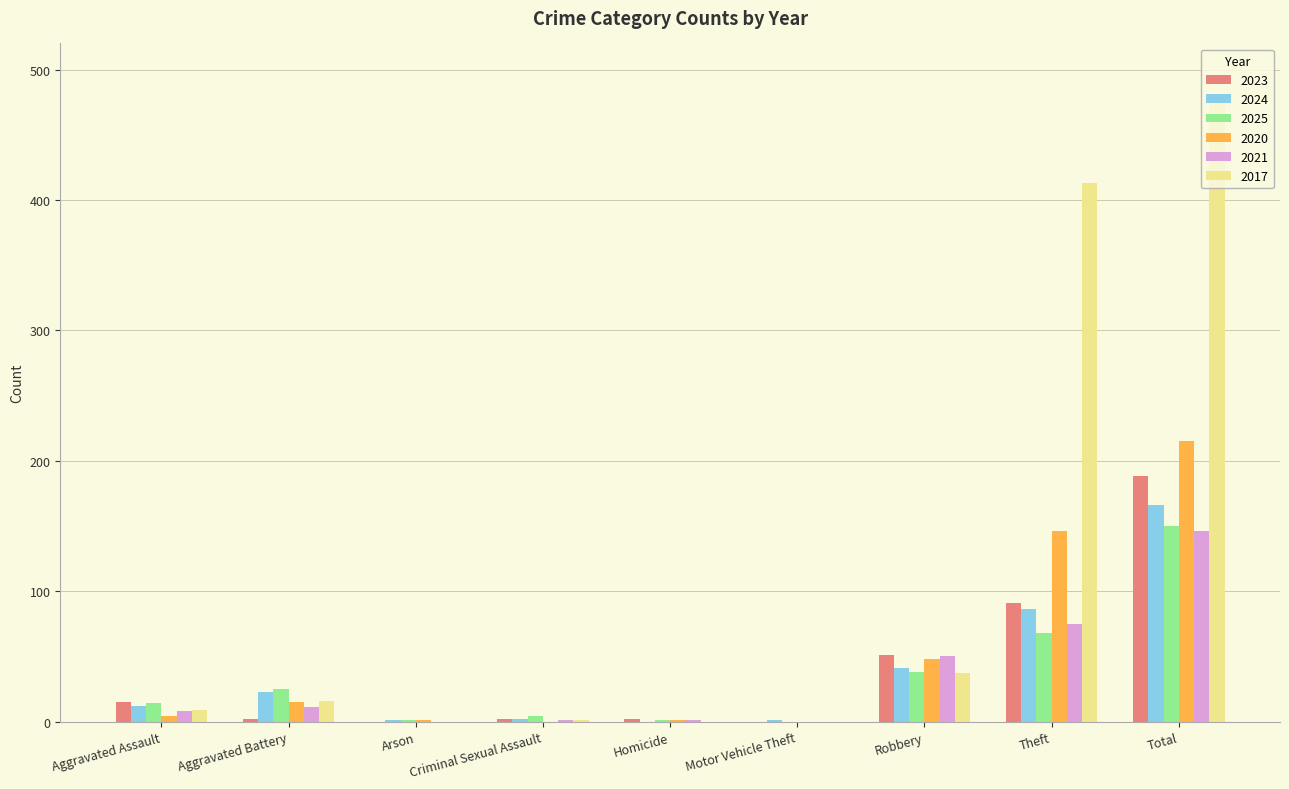

At which label does 2025 reach its peak?

Total